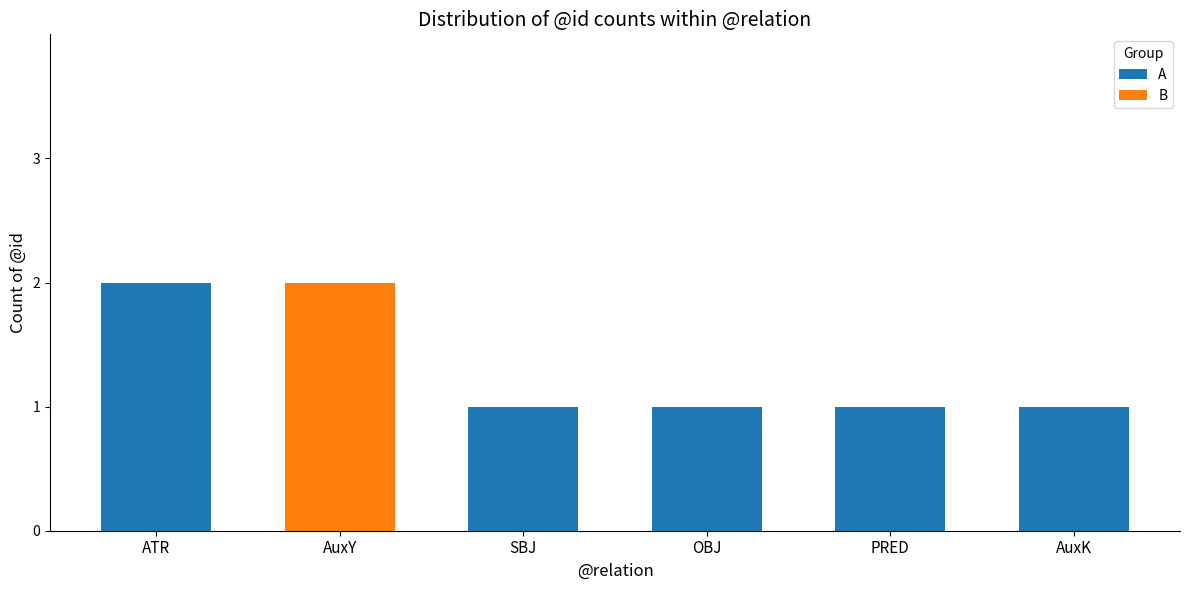

At which label does A reach its peak?

ATR